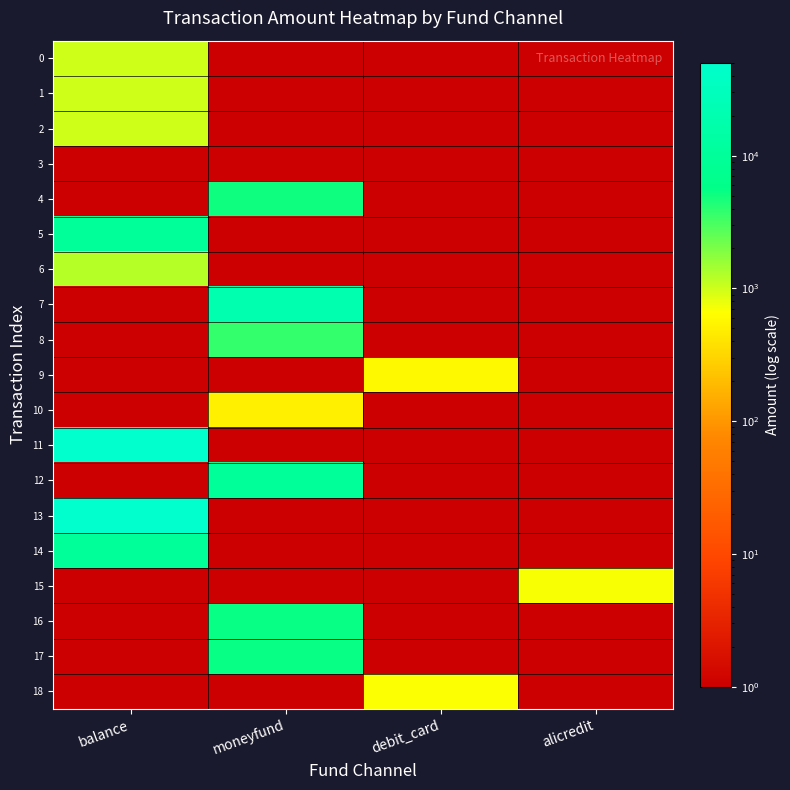

Count the number of data series in this chart.

19